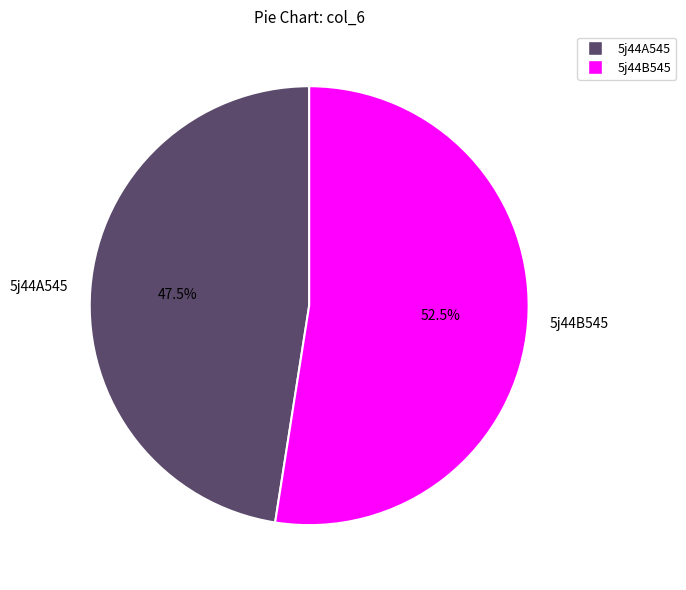

What portion of the pie excludes 5j44A545?

52.5%